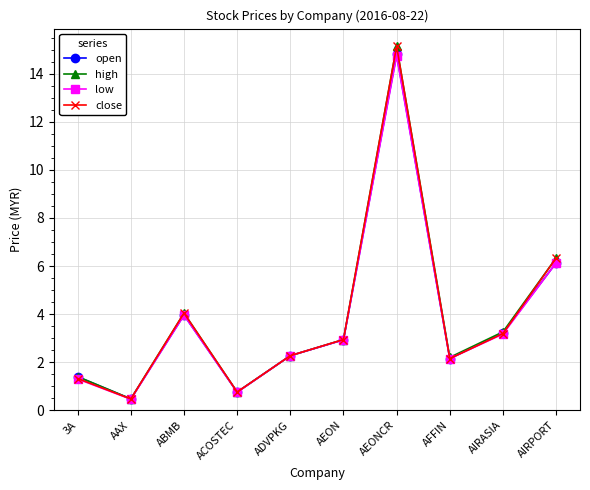

What is the average value of the high series?

3.9